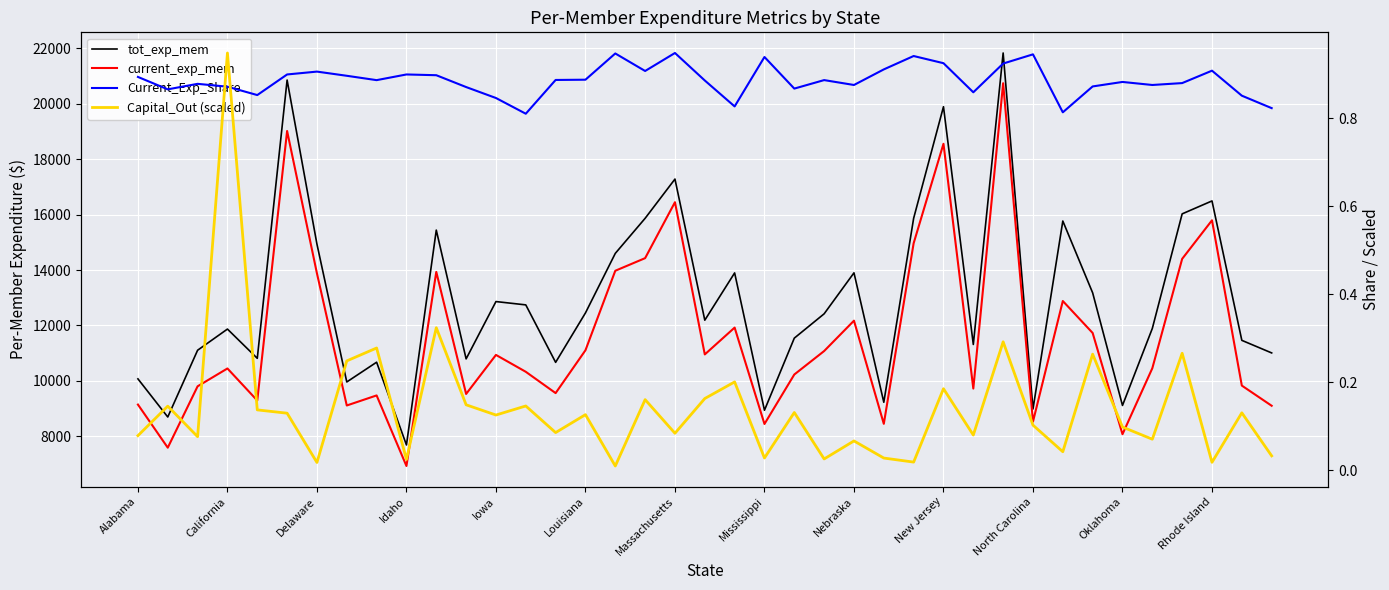

How many values in the current_exp_mem series exceed 10457?

19